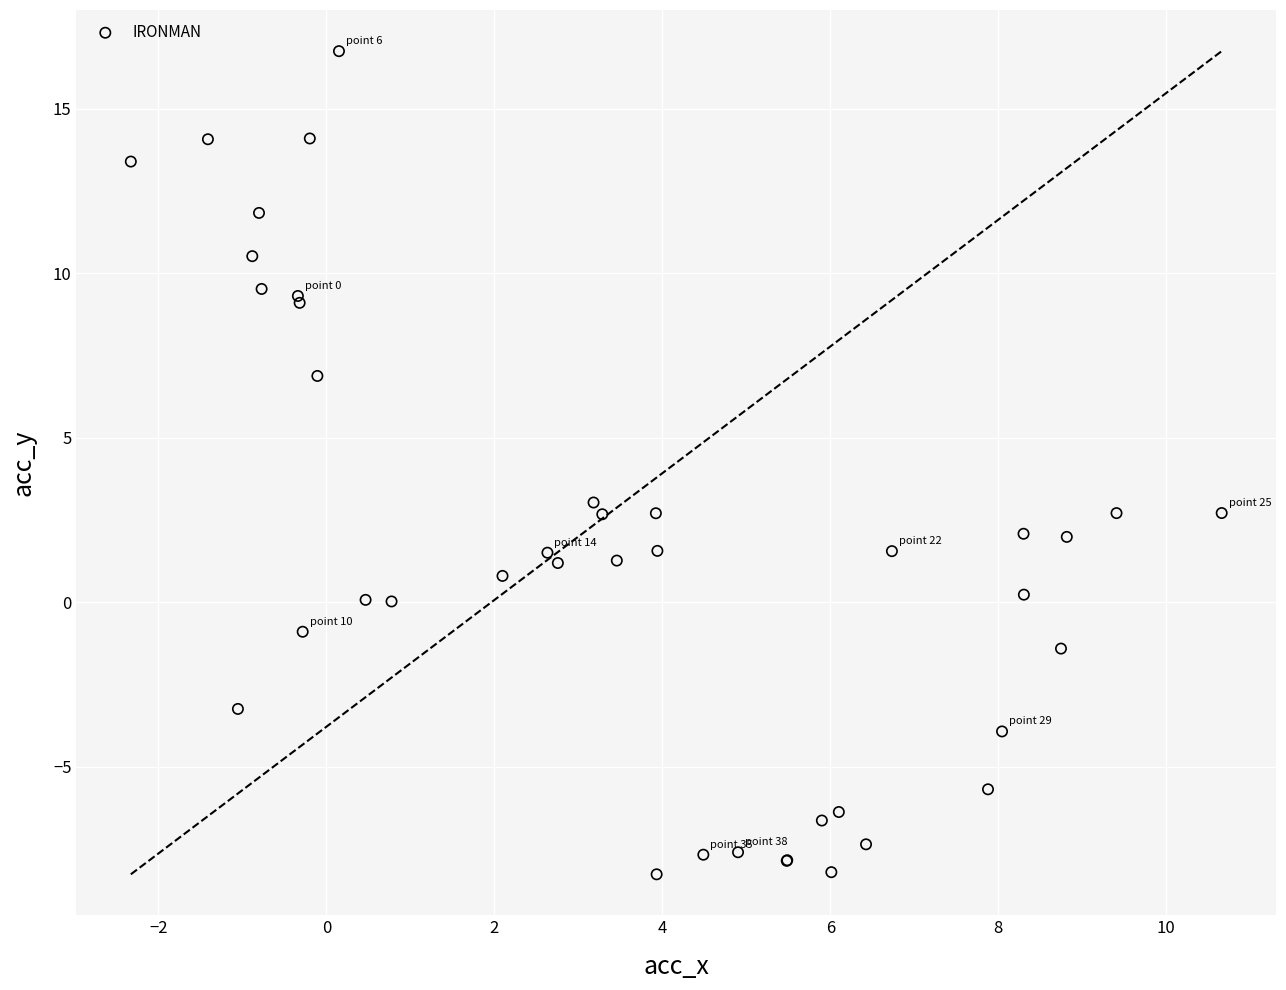

What Y value in the scatter plot is closest to 4?

3.0